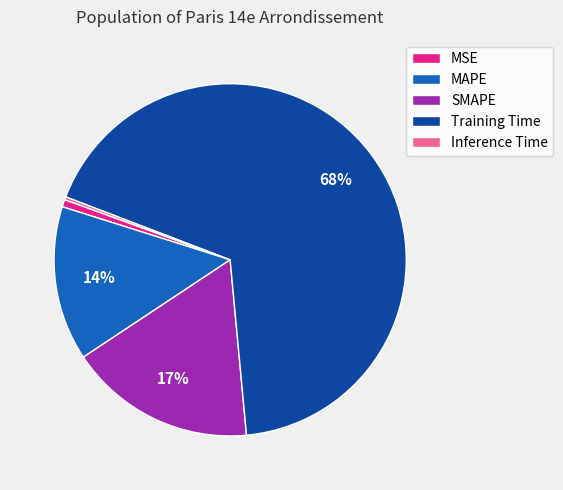

Which slice represents more than half of the pie?

Training Time